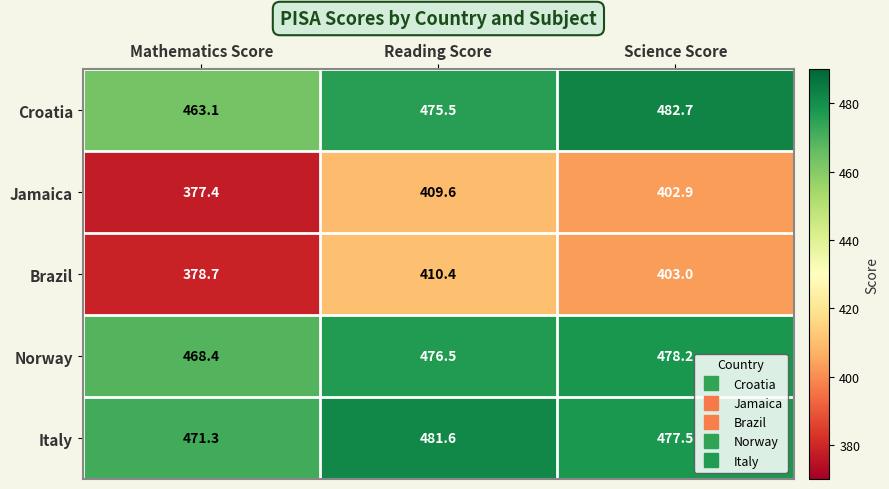

What is the average value of the Jamaica series?

396.6